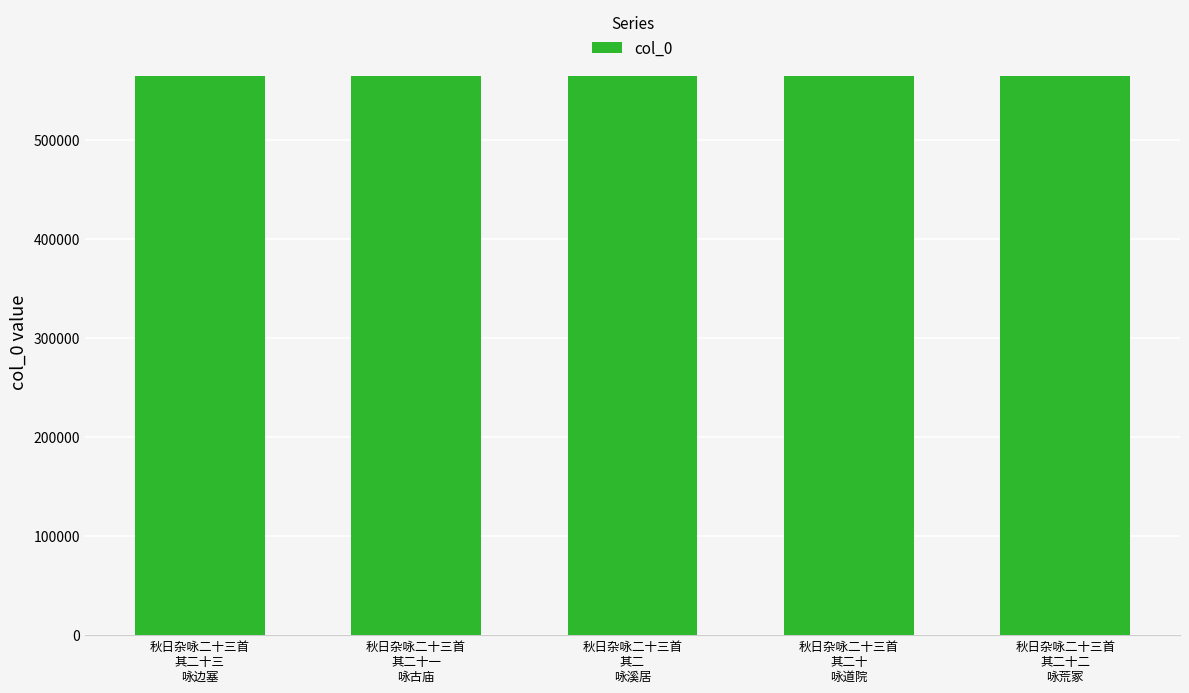

What is the smallest value displayed?

564011